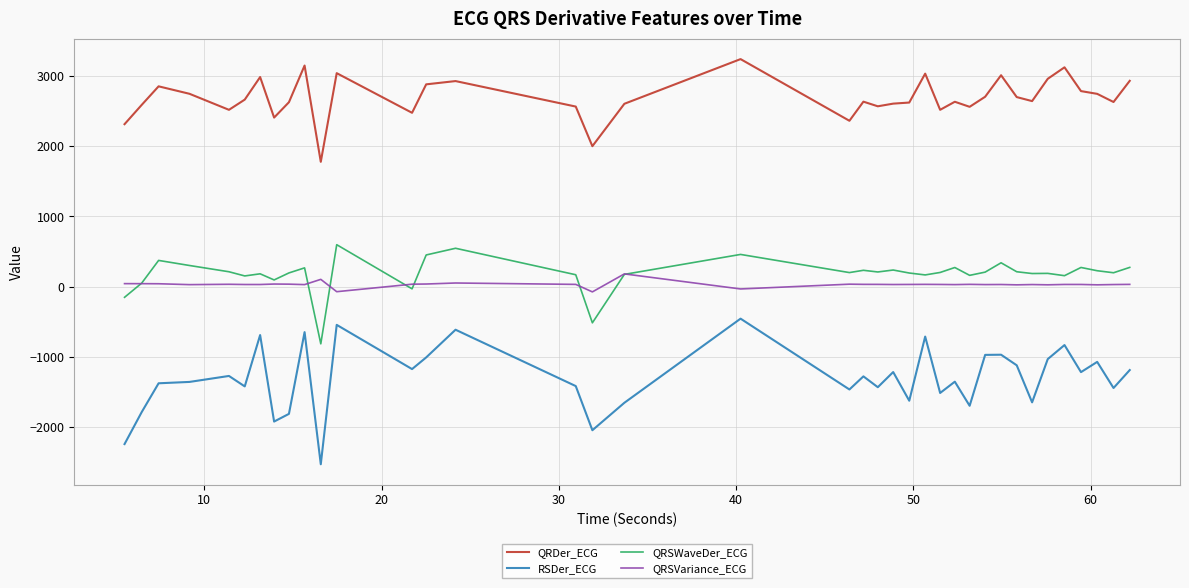

List the series in order of their peak value, lowest first.

RSDer_ECG, QRSVariance_ECG, QRSWaveDer_ECG, QRDer_ECG